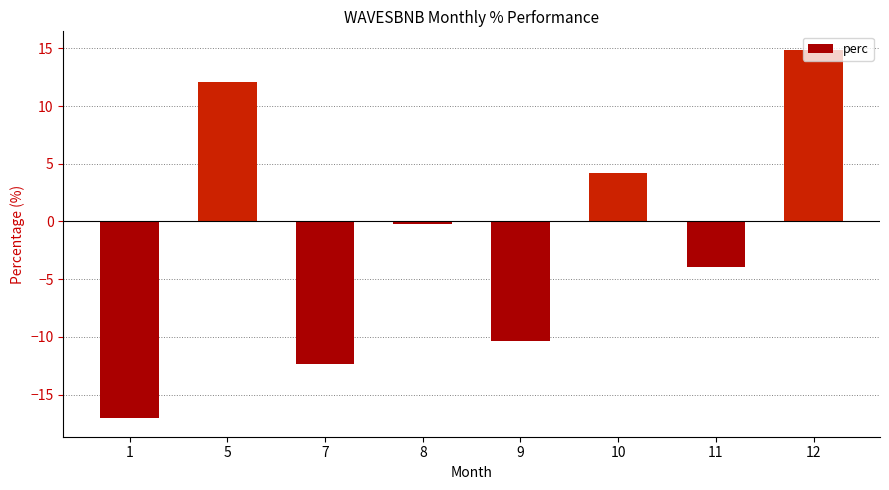

What is the minimum value shown in the chart?

-17.1